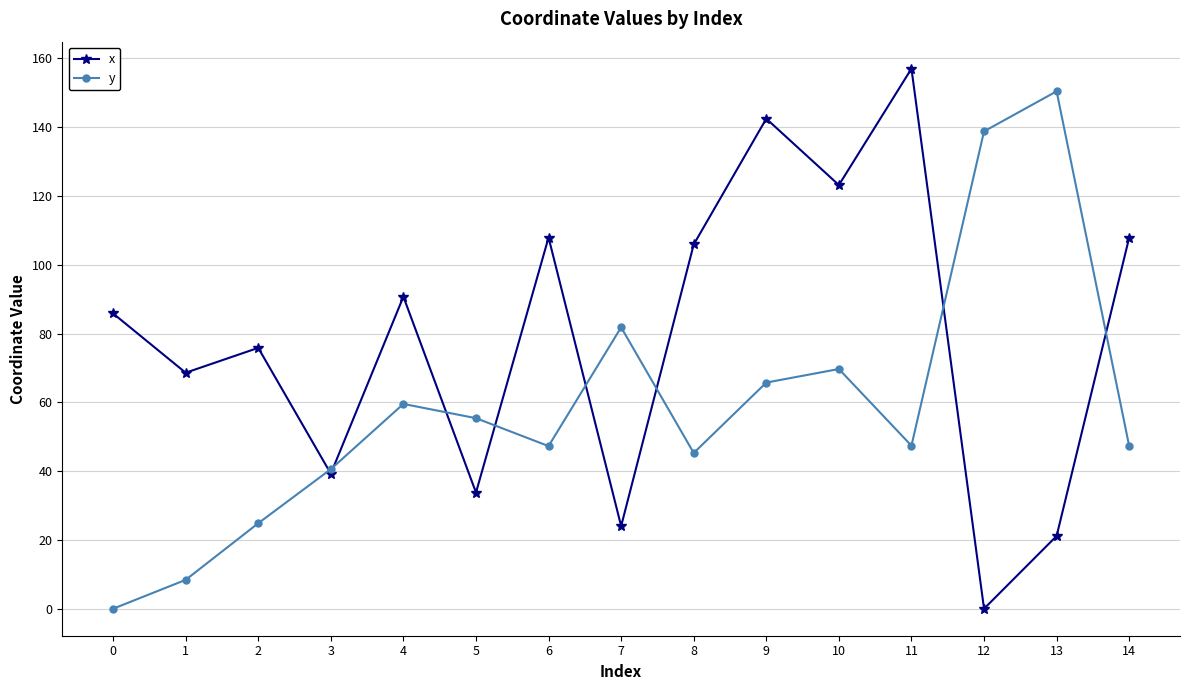

At how many categories does at least one series exceed 20?

15